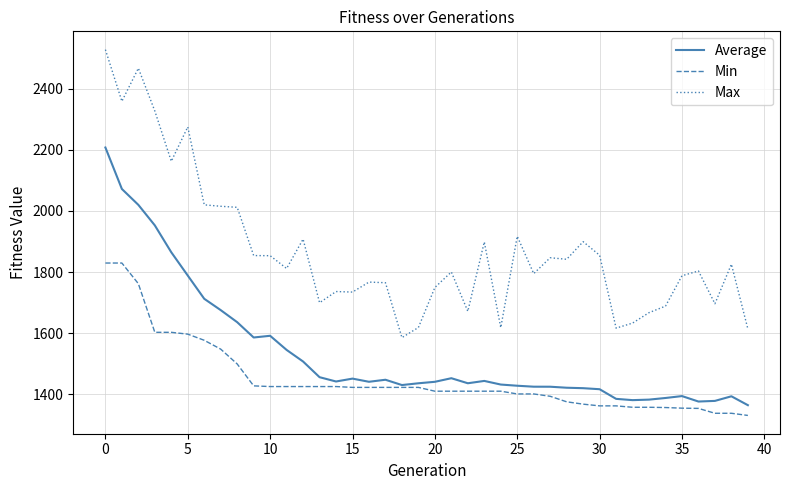

True or false: Average and Max intersect in this chart.

False